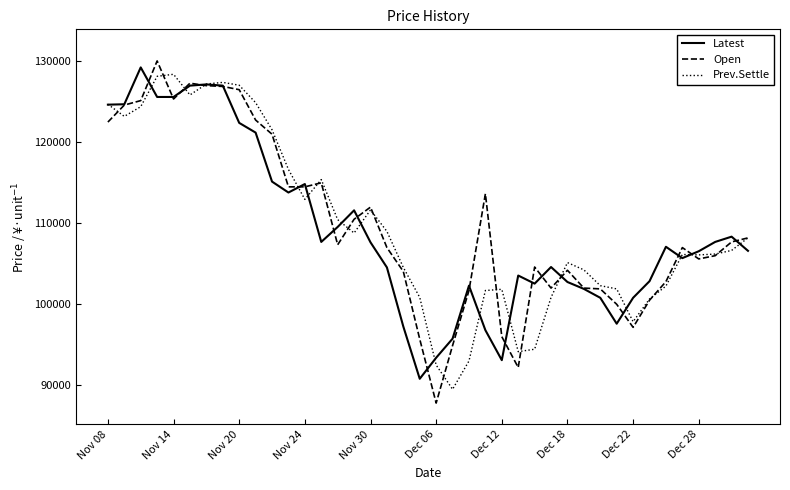

What is the smallest value displayed?

87800